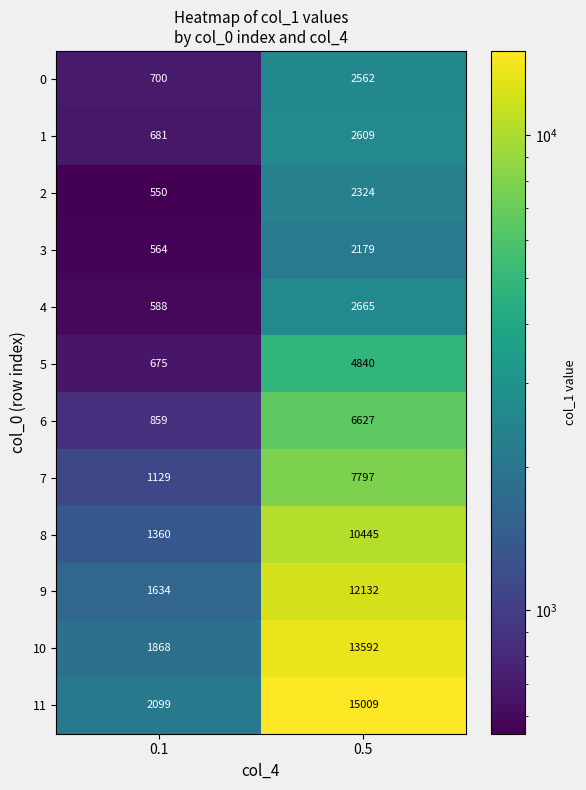

Which series changed the most between 0.1 and 0.5?

11